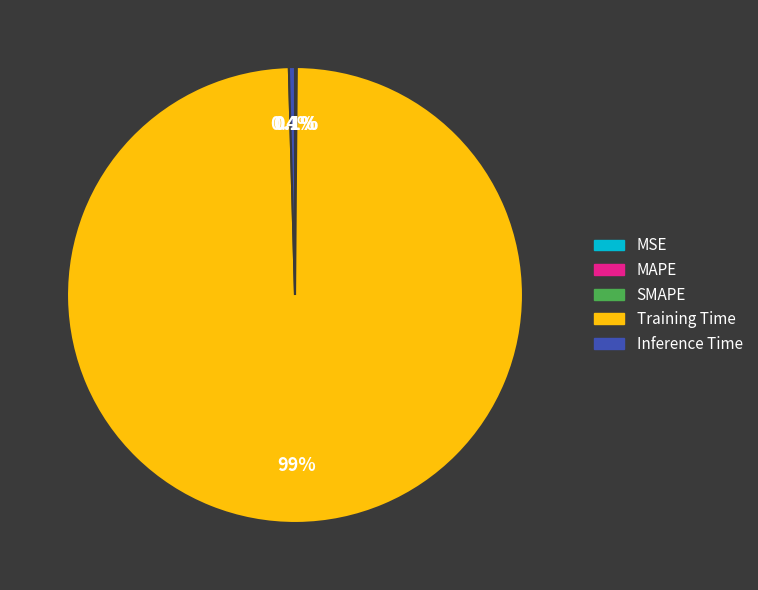

Is there a majority slice in this chart?

Yes